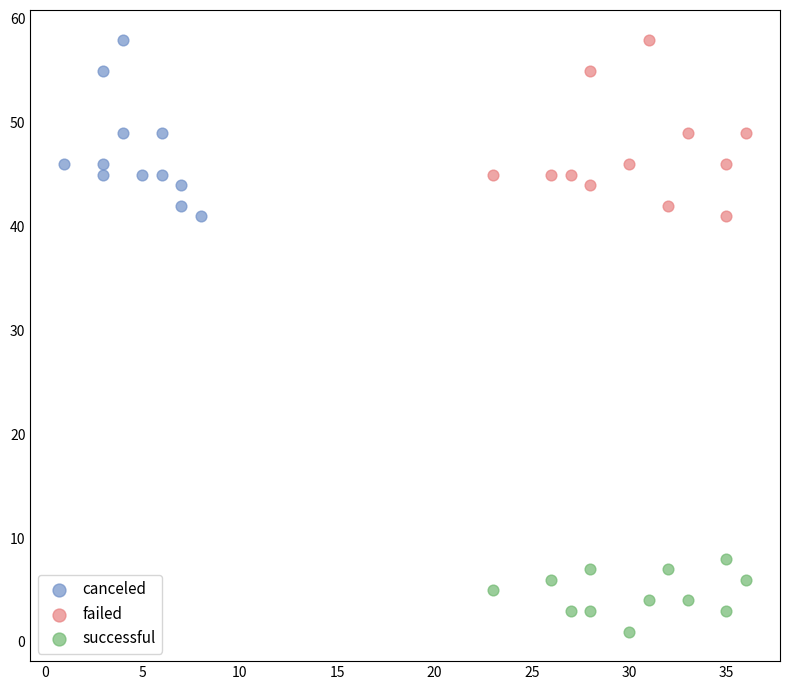

What are all the series names shown in the legend?

canceled, failed, successful